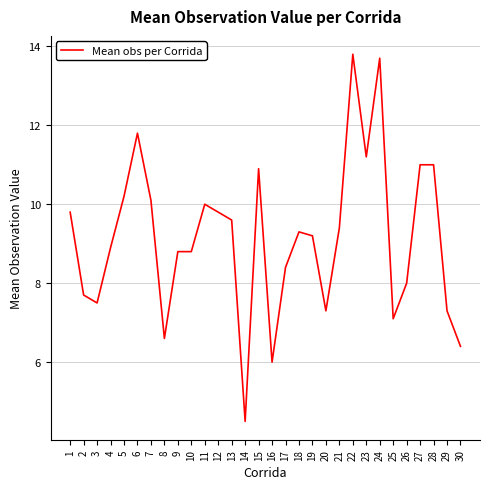

Read the value at 25.

7.1